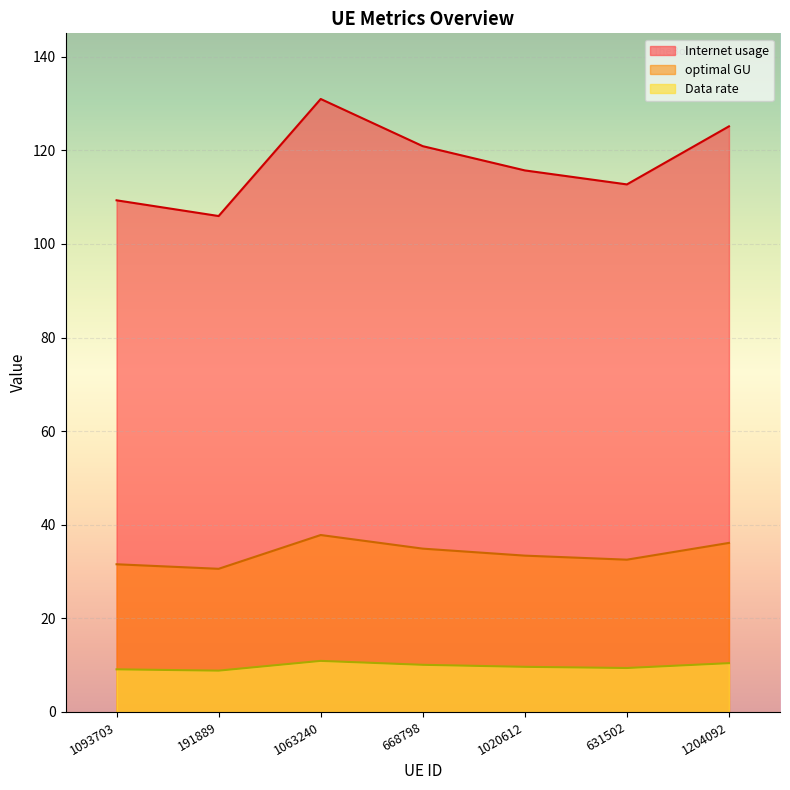

True or false: optimal GU has more than 2 interior local peaks.

False